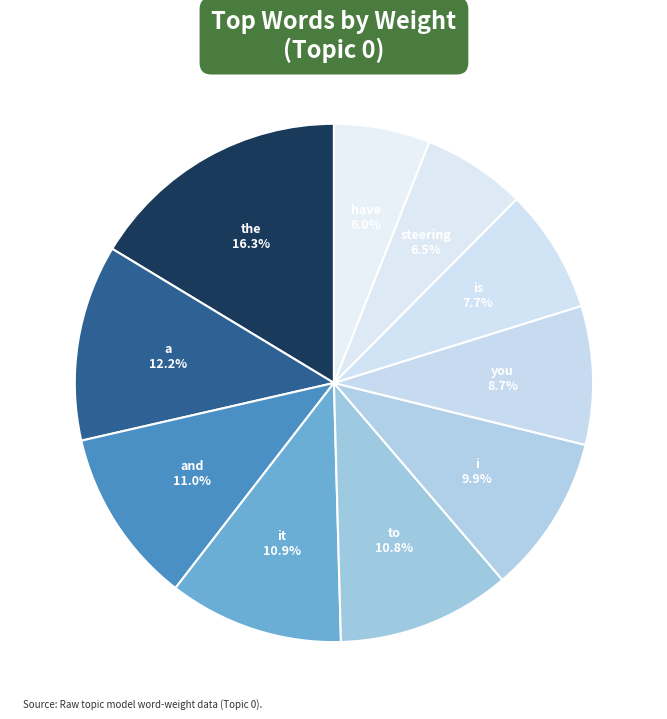

To the nearest percent, what portion does the represent?

16%